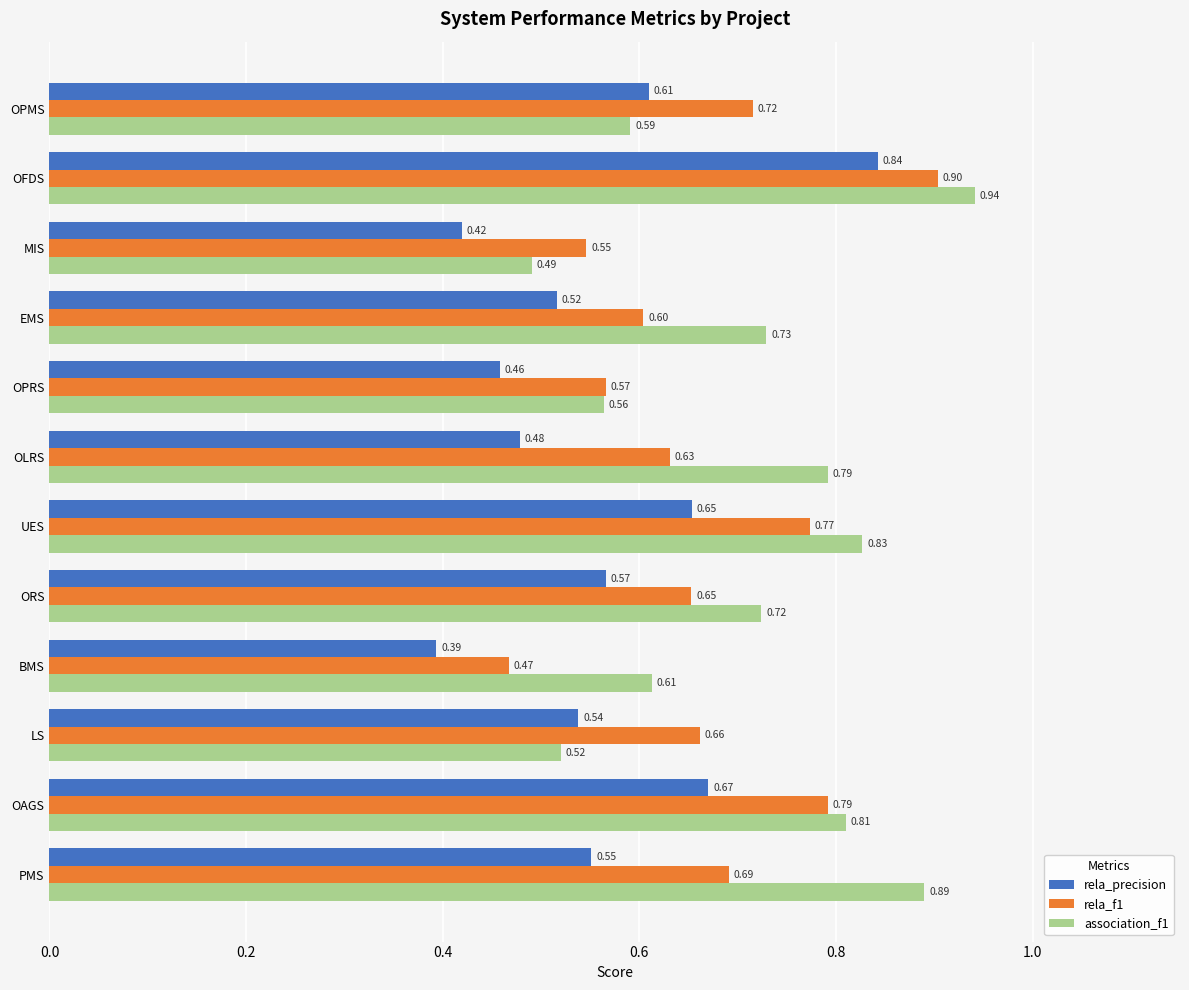

How many distinct data groups are displayed?

3